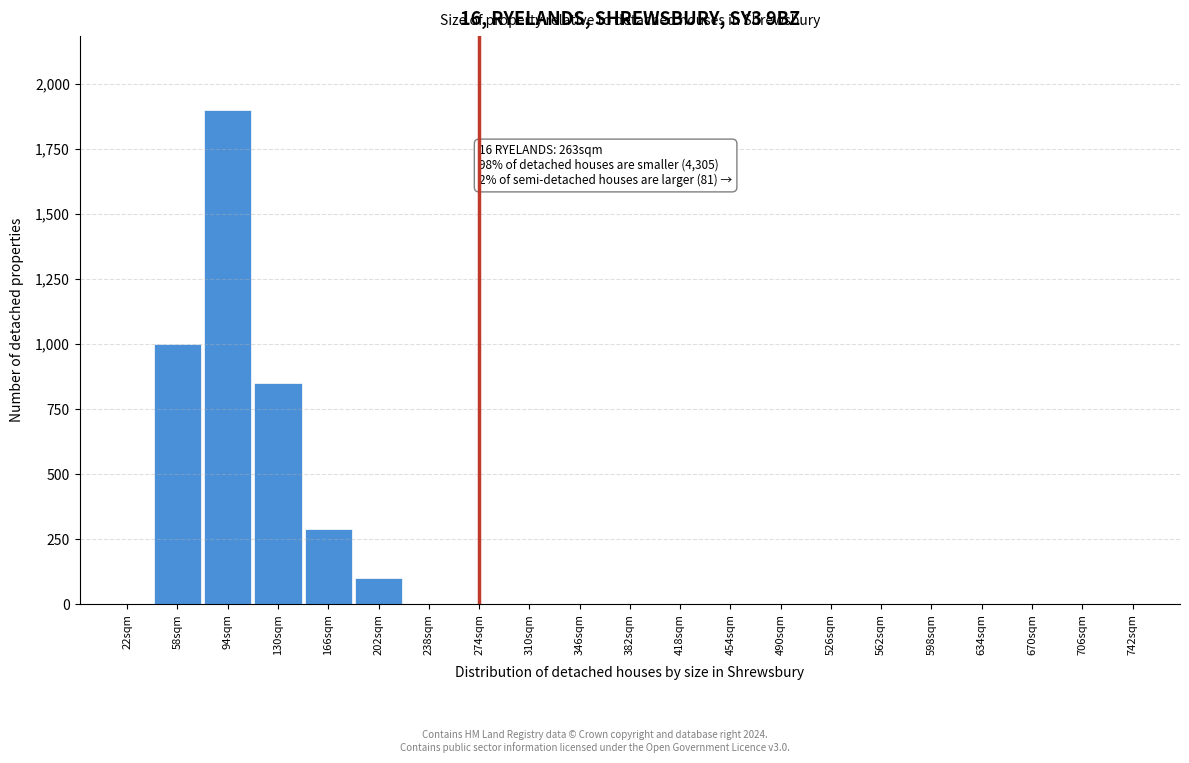

Reading left to right, extract all data points from this chart.

22sqm=0	58sqm=1000	94sqm=1900	130sqm=850	166sqm=290	202sqm=100	238sqm=0	274sqm=0	310sqm=0	346sqm=0	382sqm=0	418sqm=0	454sqm=0	490sqm=0	526sqm=0	562sqm=0	598sqm=0	634sqm=0	670sqm=0	706sqm=0	742sqm=0